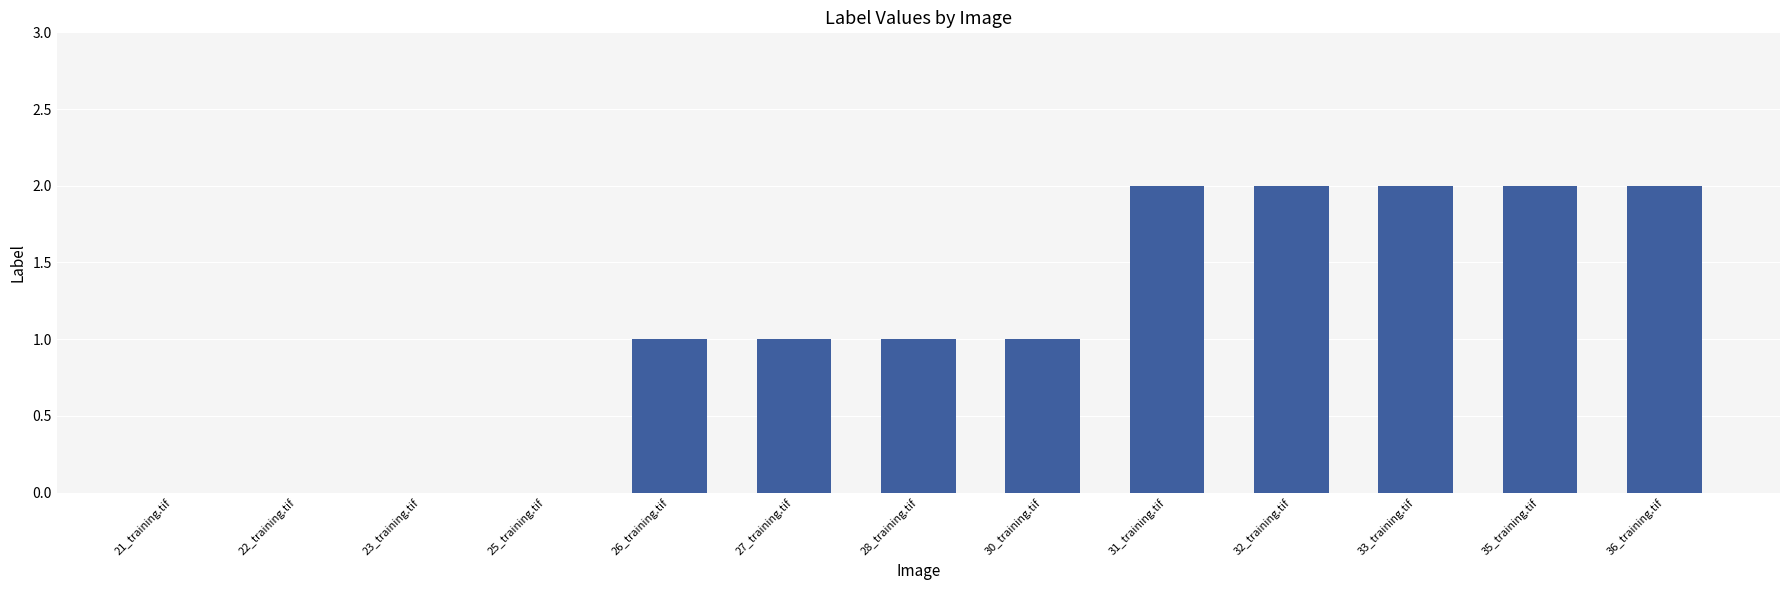

True or false: the data shows 0 at 23_training.tif.

True